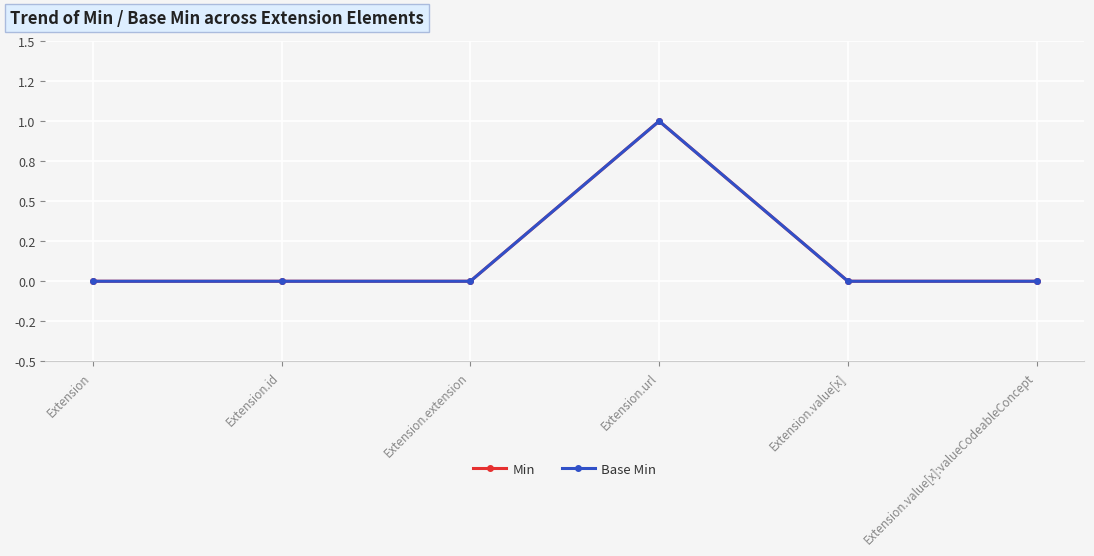

Does the chart have visible grid lines?

Yes